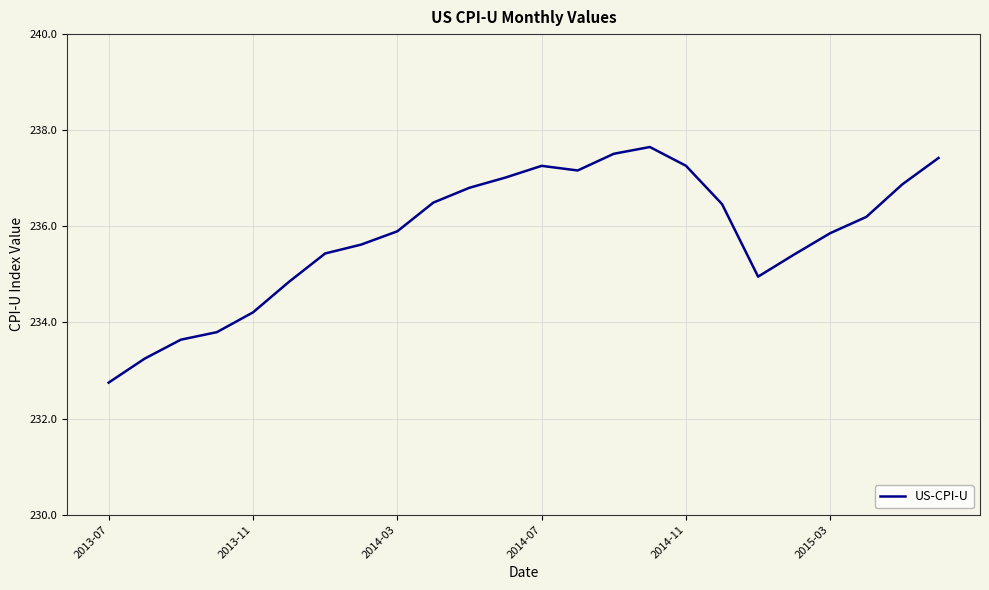

What is the greatest value displayed?

237.7